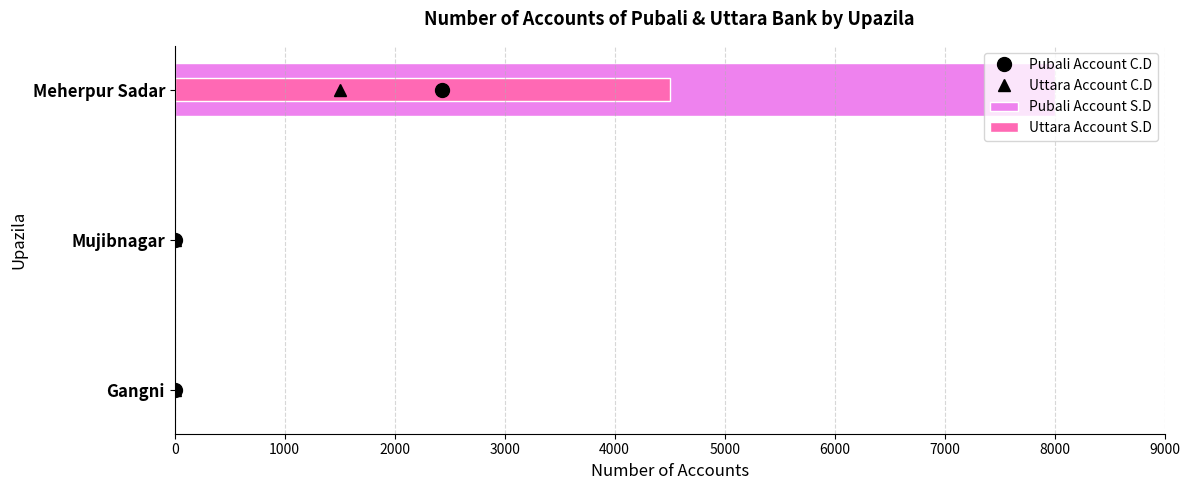

What are all the series names shown in the legend?

Pubali Account C.D, Uttara Account C.D, Pubali Account S.D, Uttara Account S.D